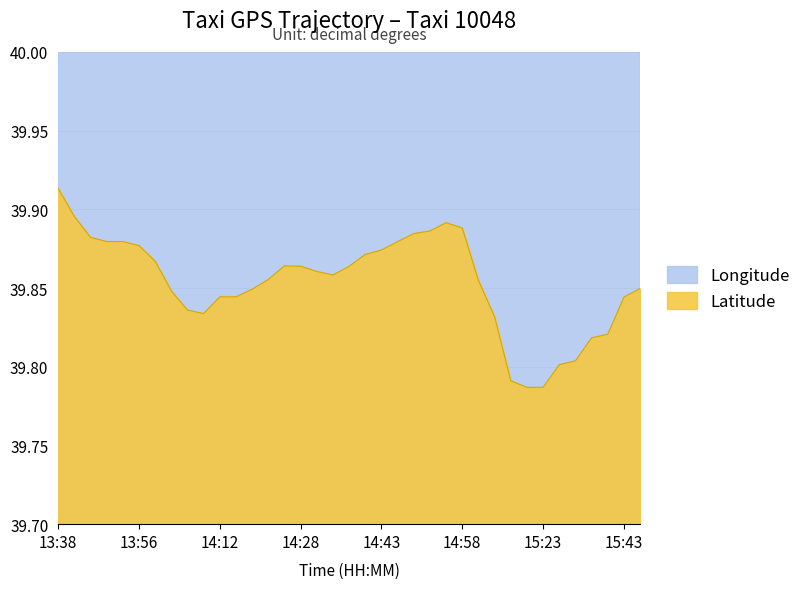

Does the chart display data point markers on the line(s)?

No